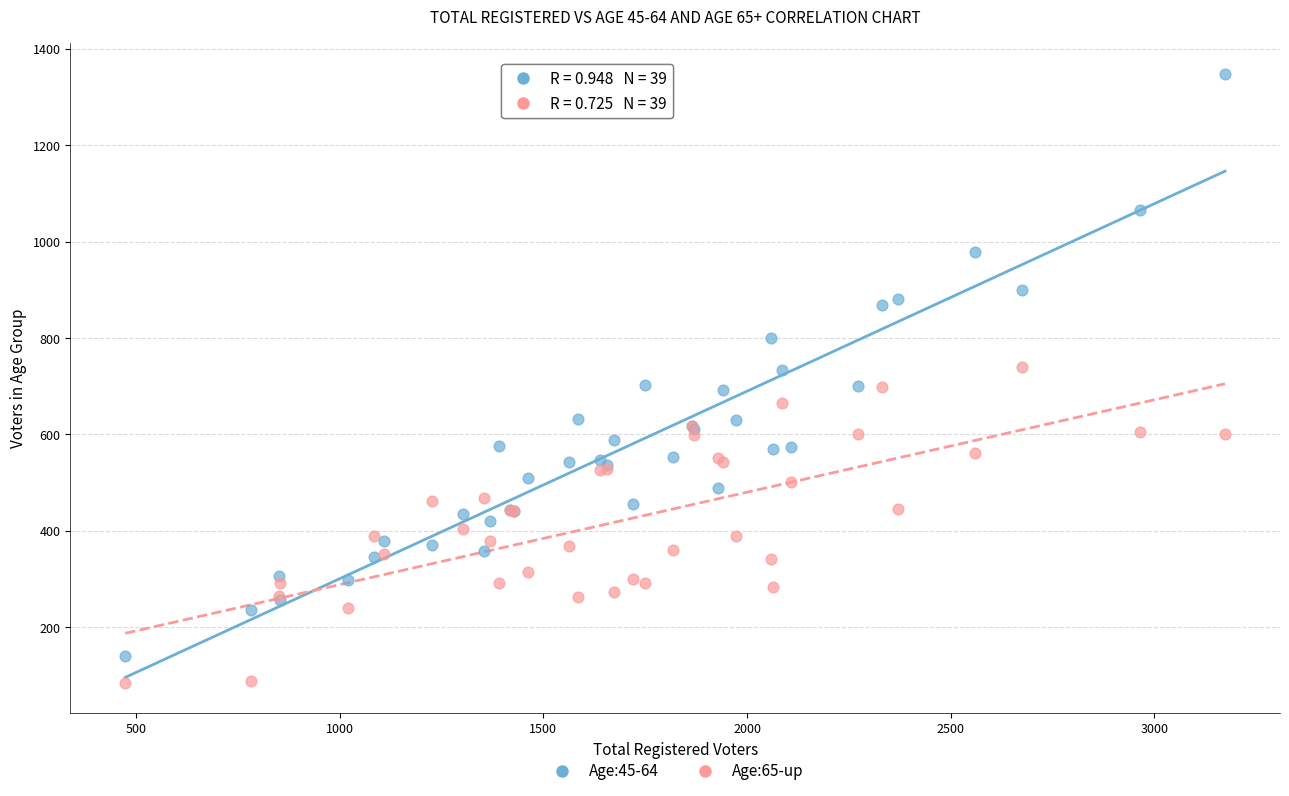

Which series has the widest spread of Y values?

Age:45-64